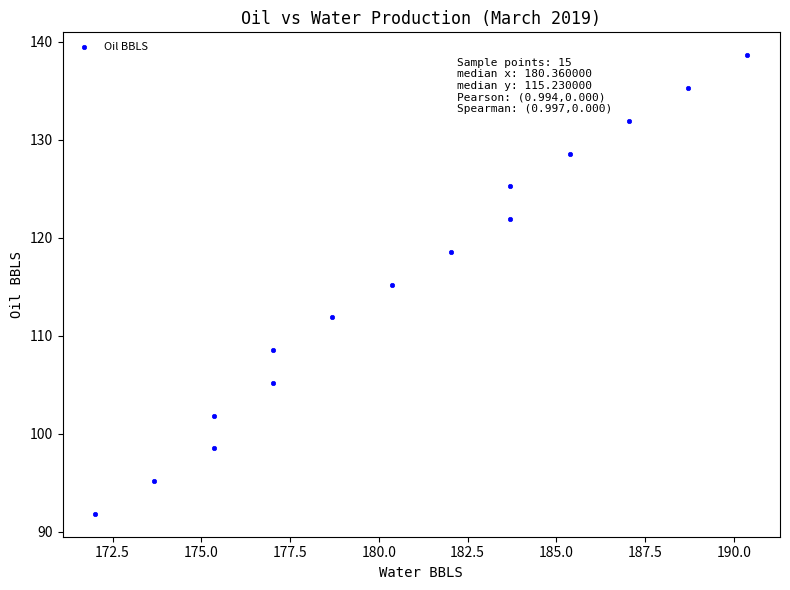

What is the range of X values (max minus min)?

18.4